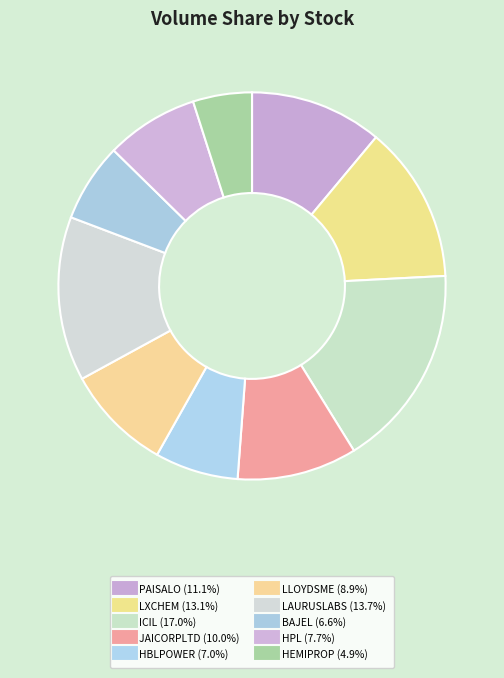

The JAICORPLTD slice represents 23% of the pie. True or false?

False